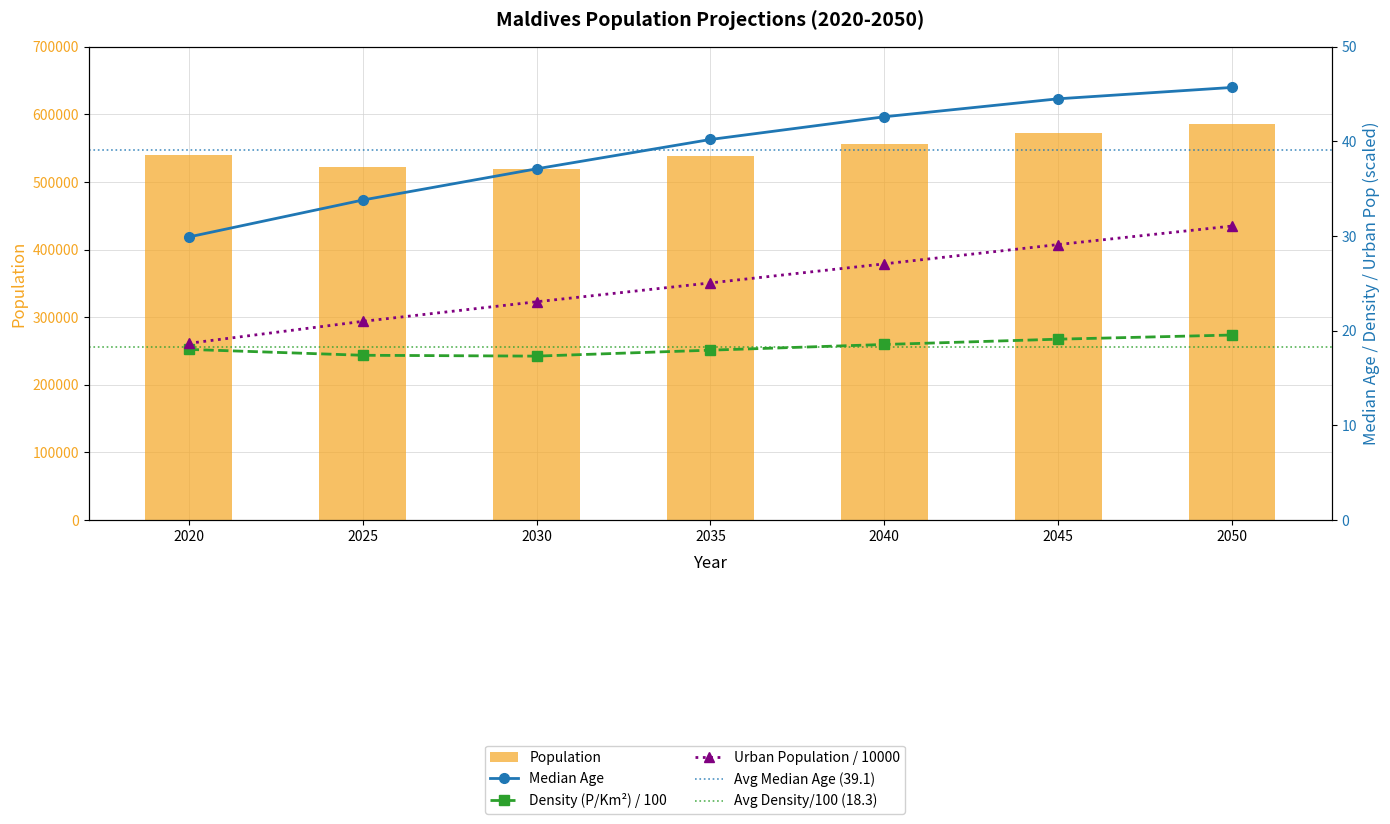

Rank the series by their maximum value, from highest to lowest.

Population, Median Age, Urban Population, Density (P/Km2)